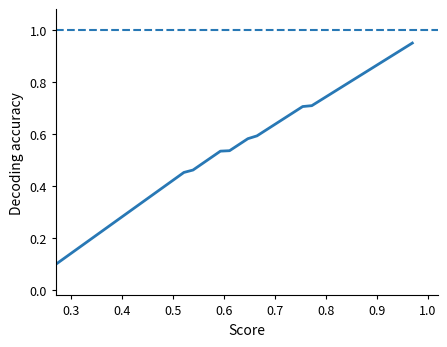

True or false: there are more than 1 points higher than both neighbors.

False